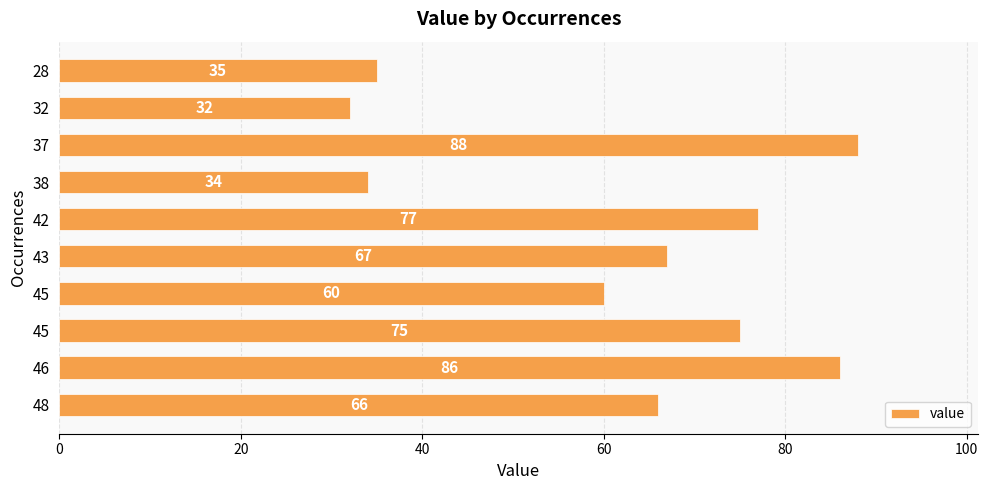

Are the bars horizontal?

Yes